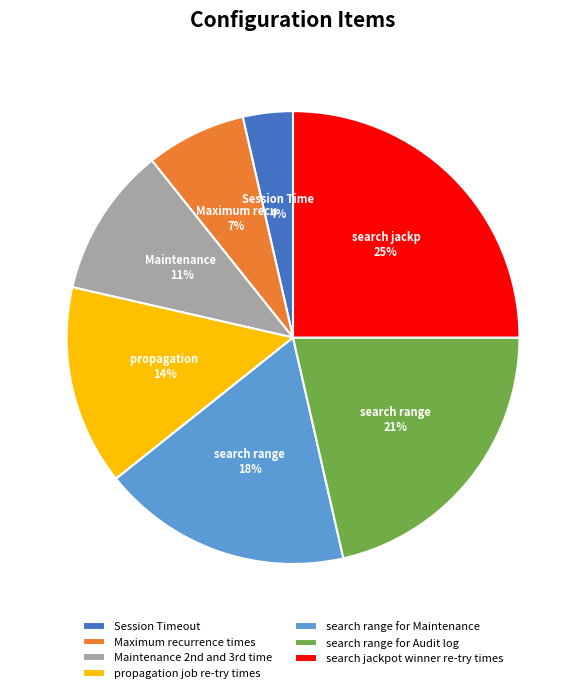

How many segments does this pie chart have?

7